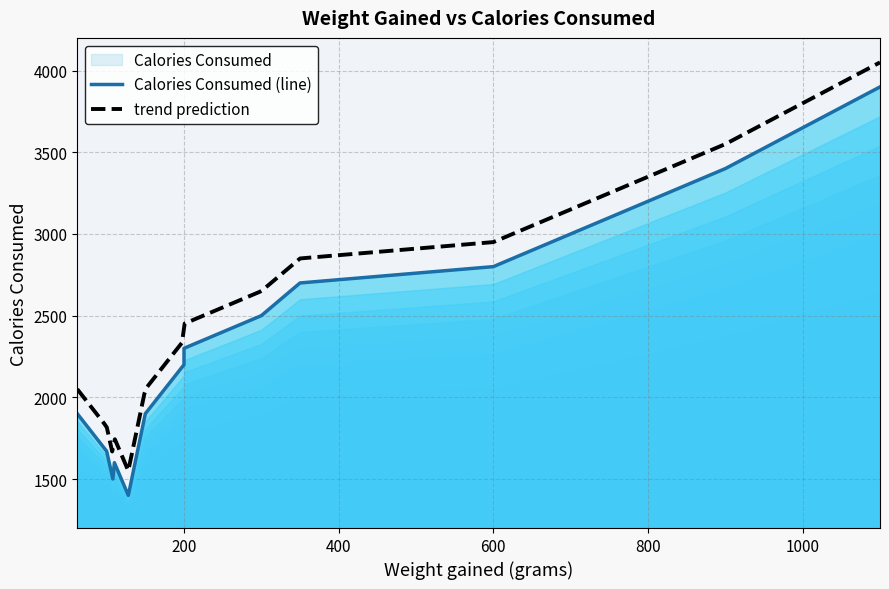

List the labels in order of value, largest first.

1100, 900, 700, 600, 350, 300, 200, 200, 62, 150, 100, 110, 108, 128